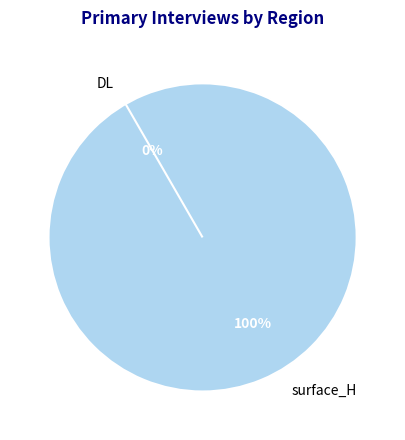

What percentage is the surface_H slice, to the nearest percent?

100%